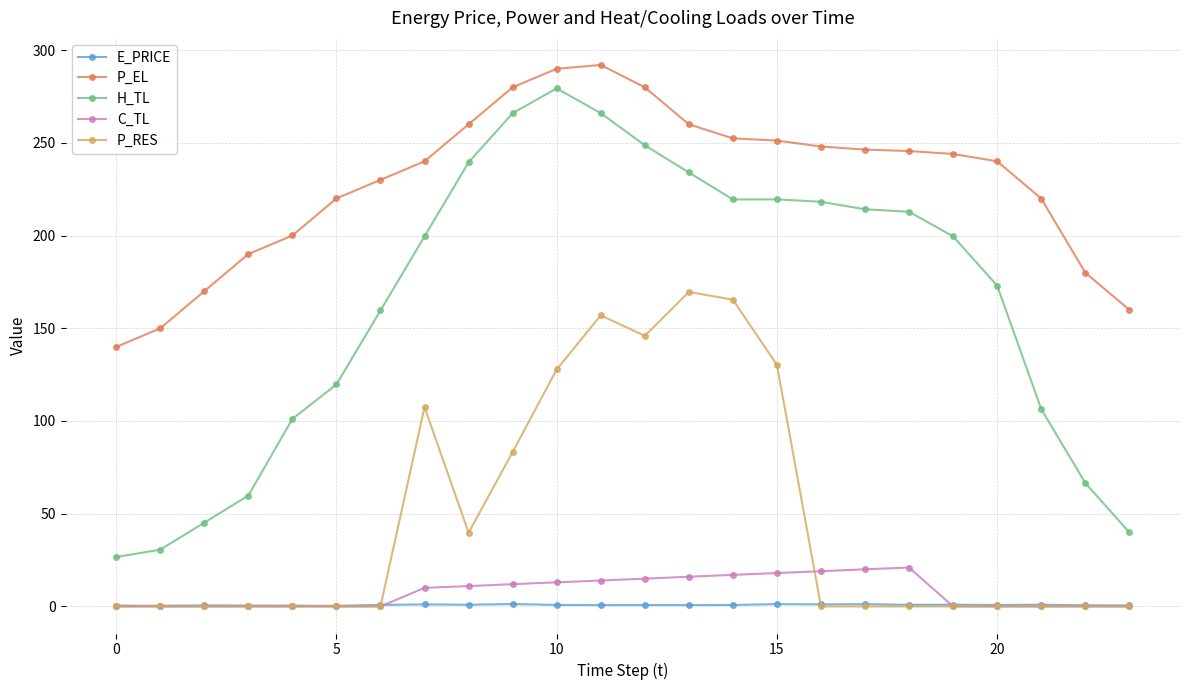

True or false: P_RES has more than 0 interior local peaks.

True